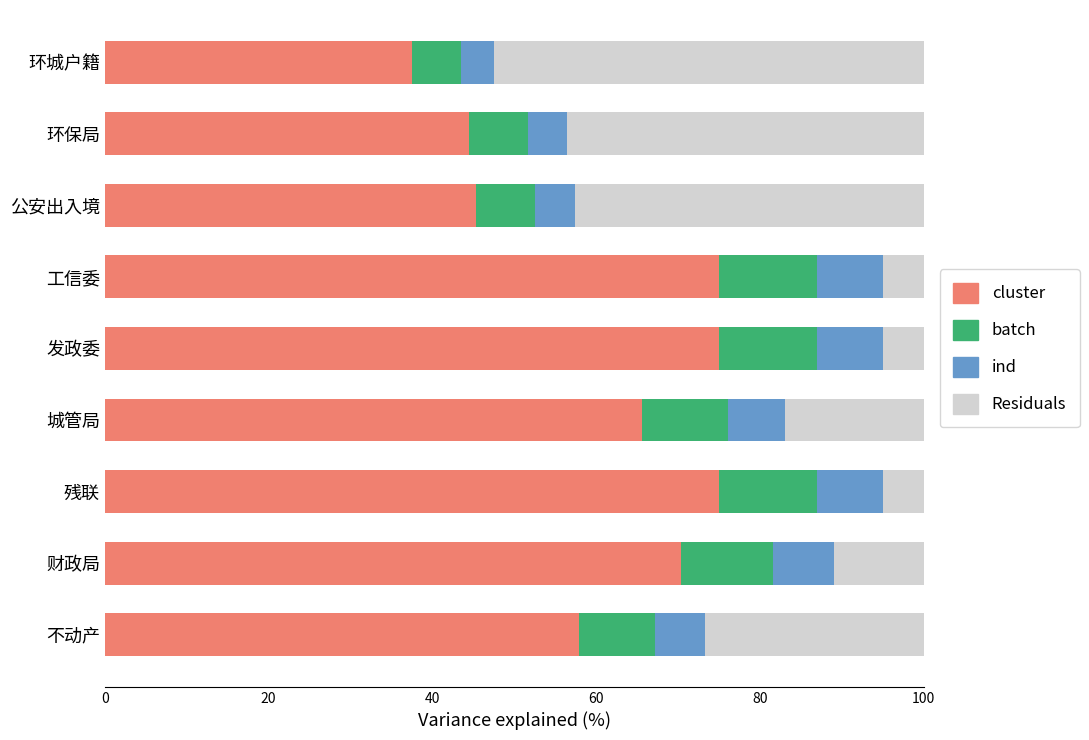

What value does the cluster series have at 环保局?

44.5